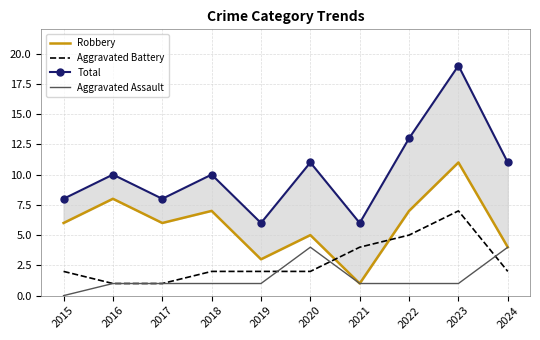

What is the value of the Aggravated Battery point at the 2nd from the left?

1